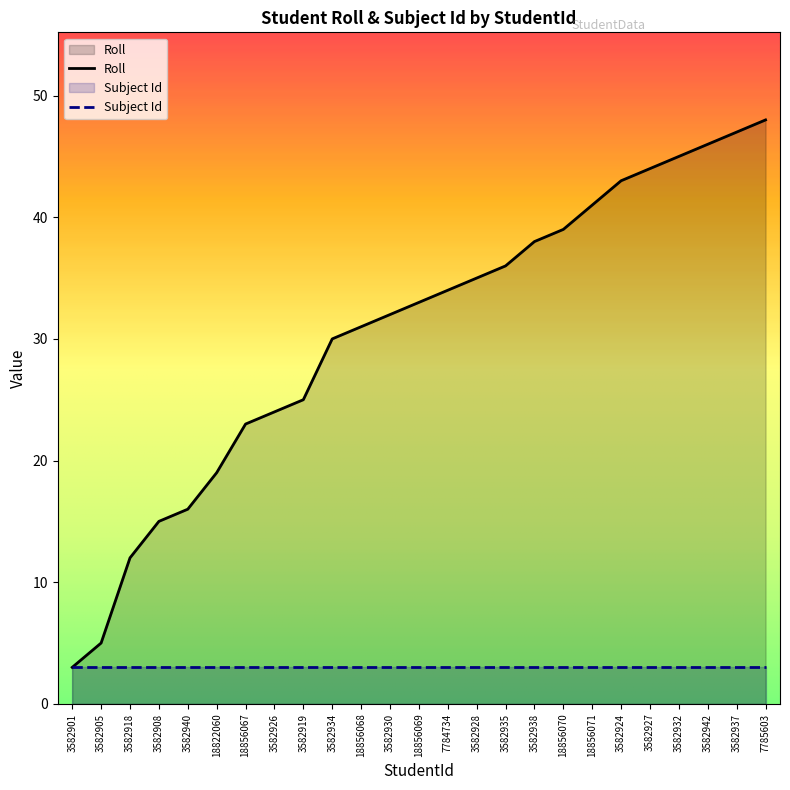

Reading left to right, transcribe all the data shown in this chart.

3	5	12	15	16	19	23	24	25	30	31	32	33	34	35	36	38	39	41	43	44	45	46	47	48